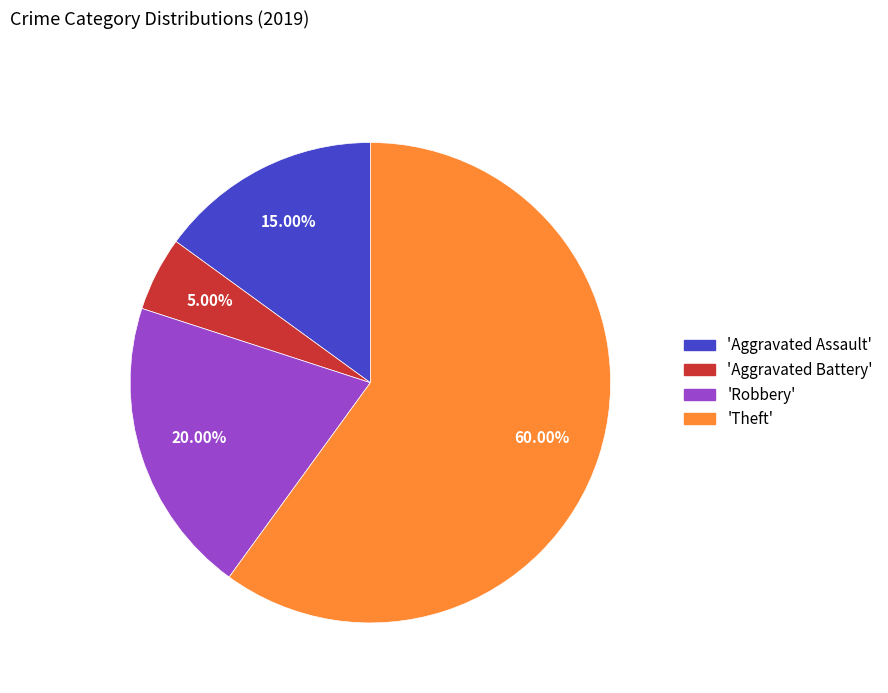

Do 'Theft' and 'Aggravated Assault' together represent more than half of the pie?

Yes